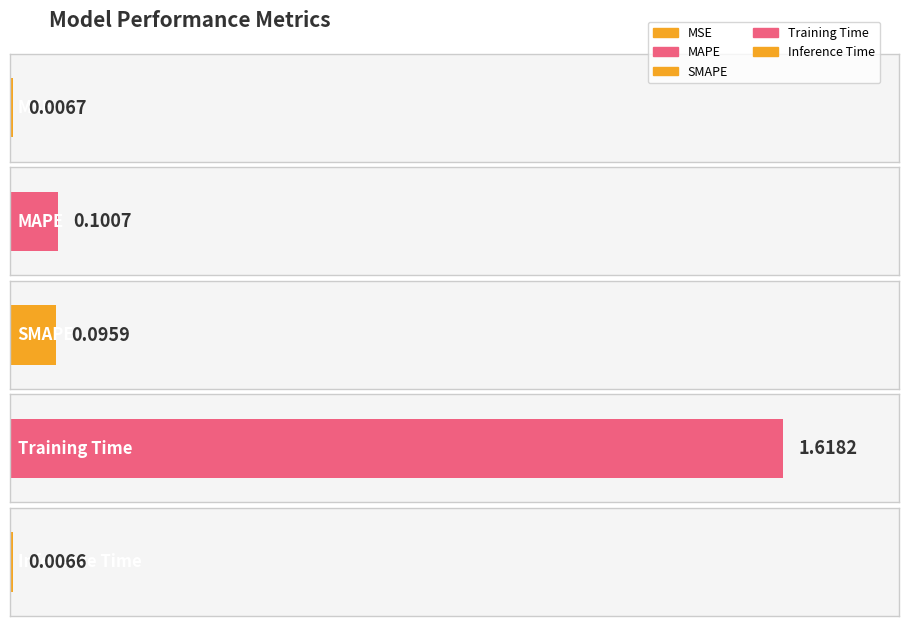

The value at MSE is 0.0. True or false?

False